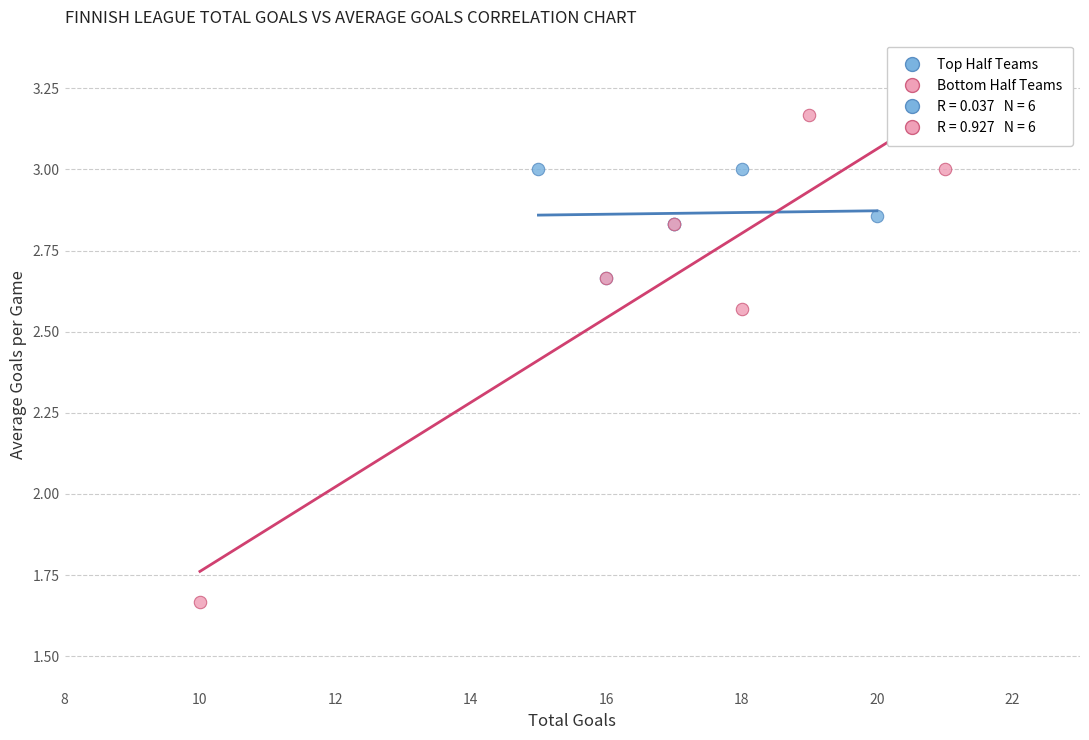

Which series contains the lowest Y value?

Bottom Half Teams